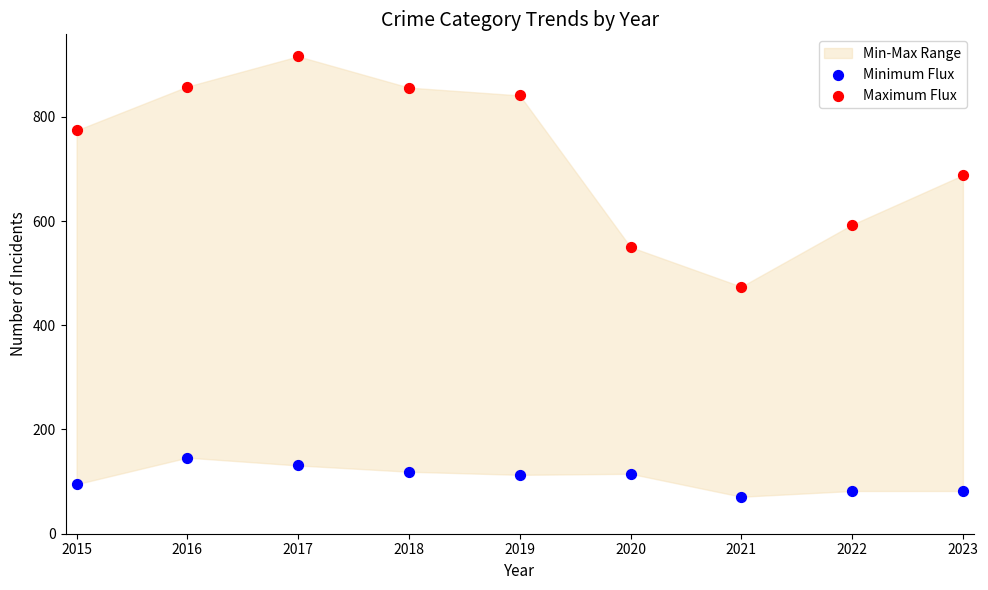

Which series contains the lowest Y value?

Minimum Flux